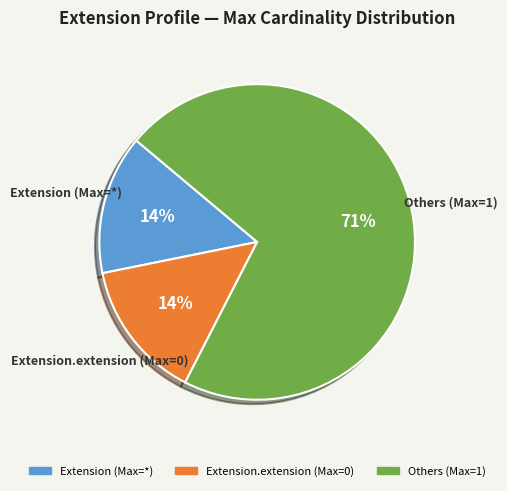

To the nearest percent, what is the average slice percentage?

33%